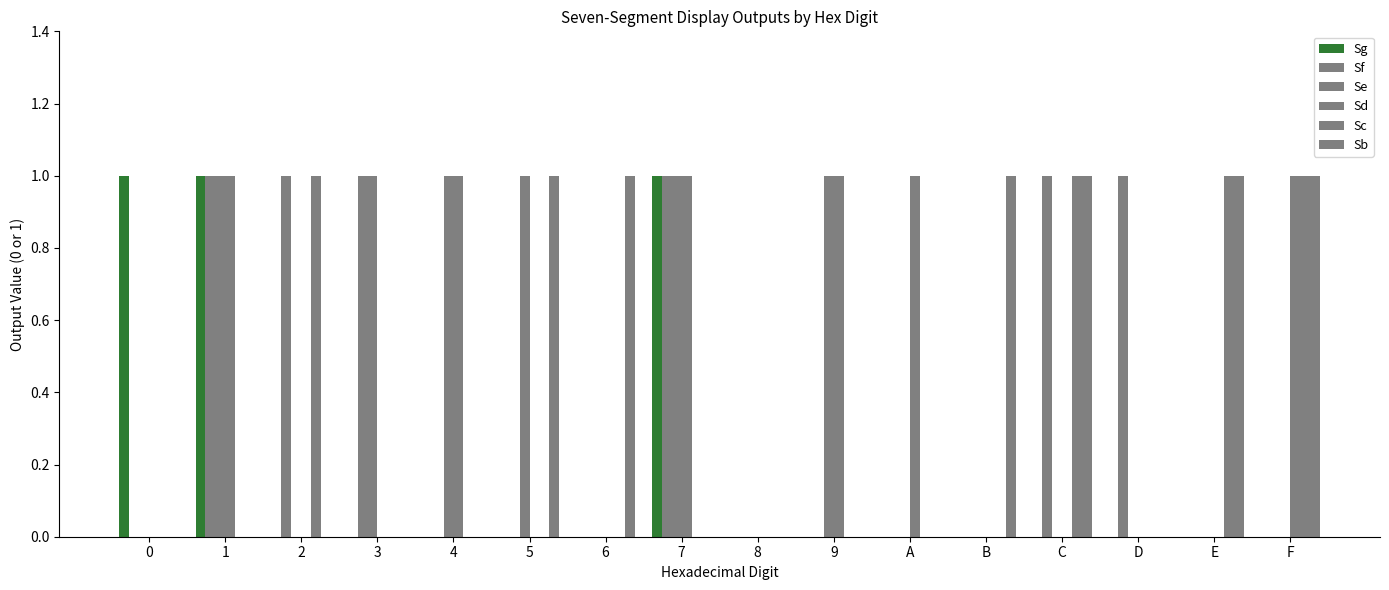

Which has a higher value, E or 2?

E